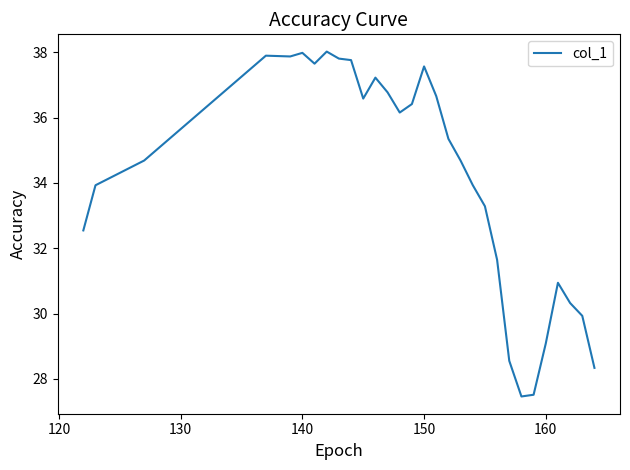

What is the minimum value shown in the chart?

27.5